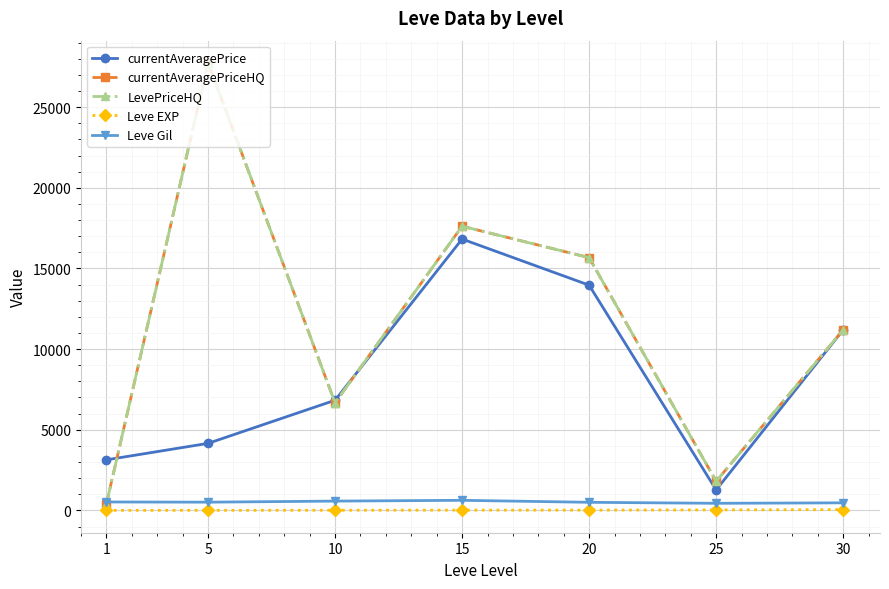

How many lines are shown in the chart?

5